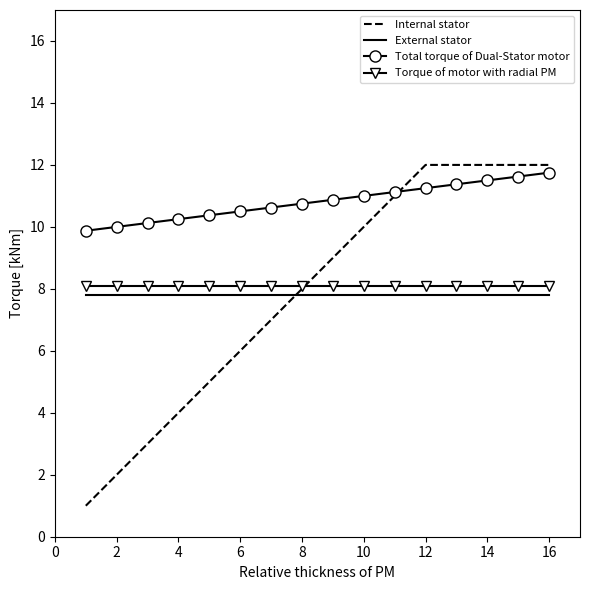

Which series has the largest total across all categories?

Total torque of Dual-Stator motor